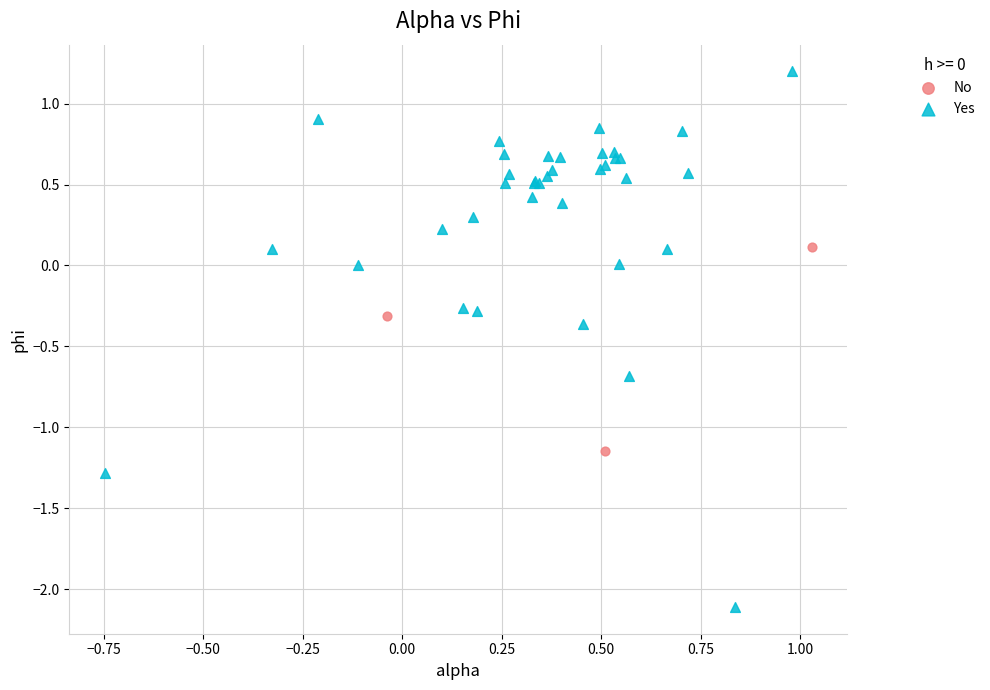

Which series reaches the minimum Y coordinate?

Yes